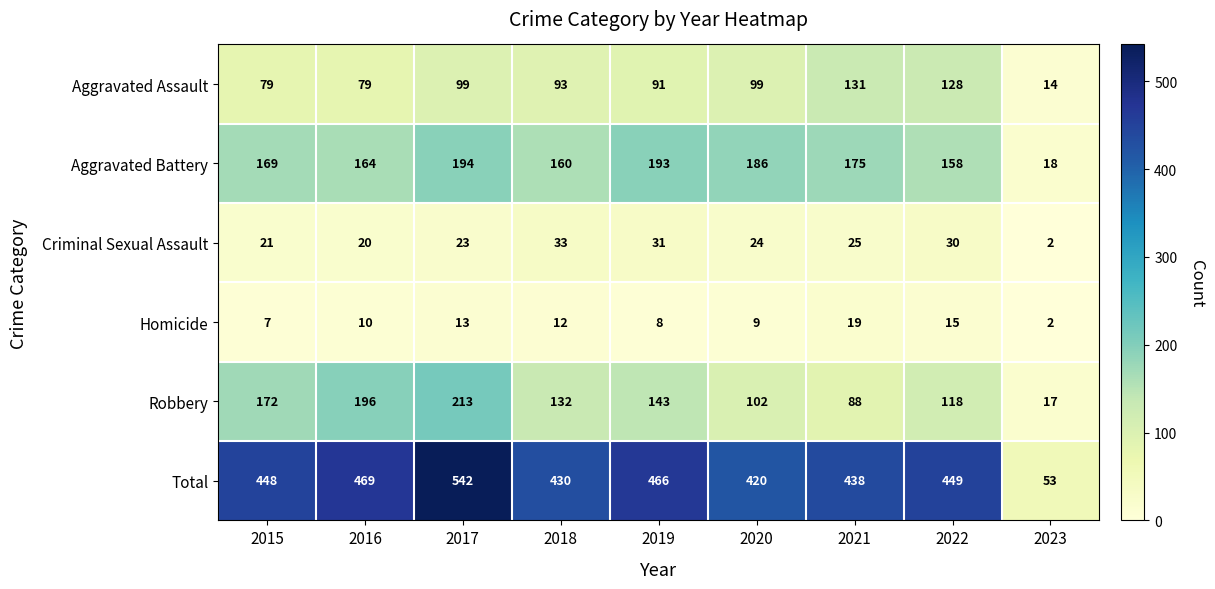

At how many categories does at least one series exceed 205?

8